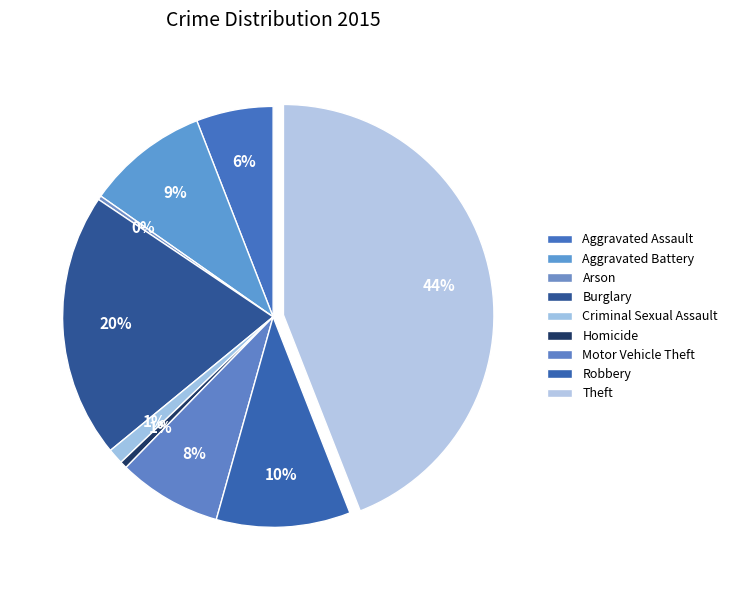

To the nearest percent, what is the average slice percentage?

11%